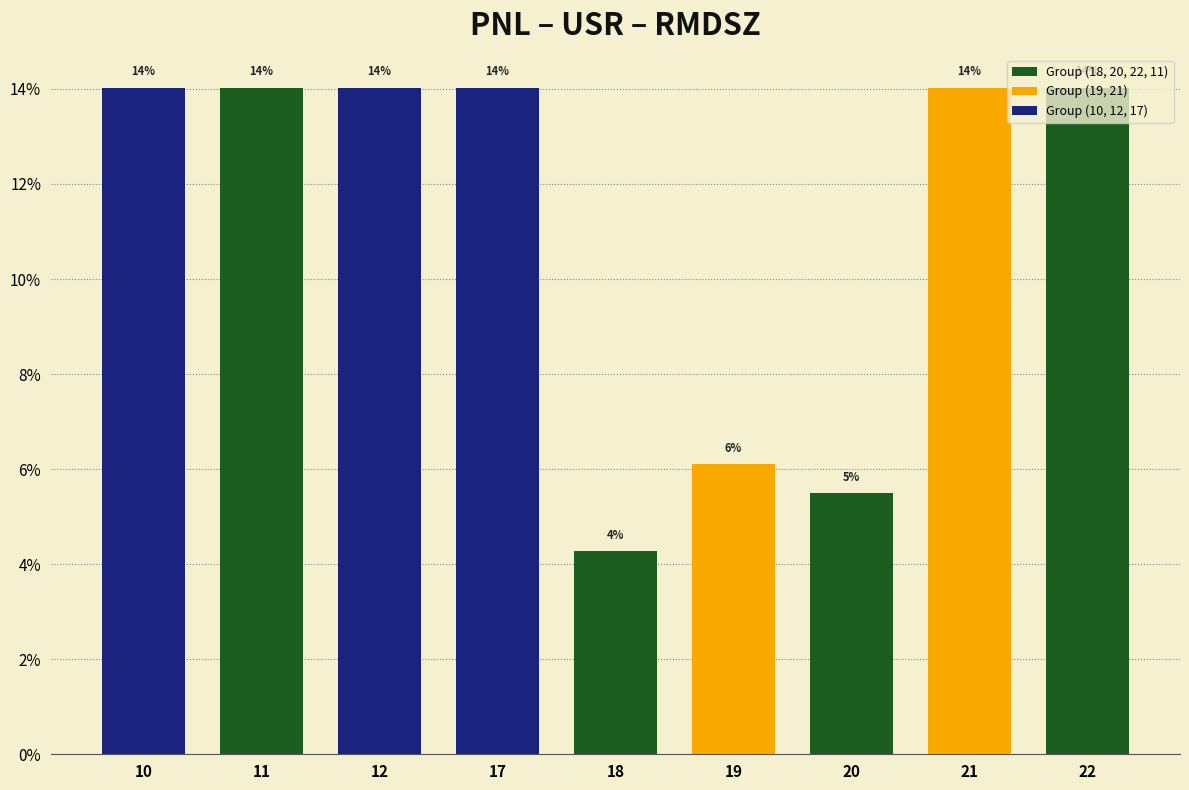

What is the sum of the values at 12 and 10?

28.0